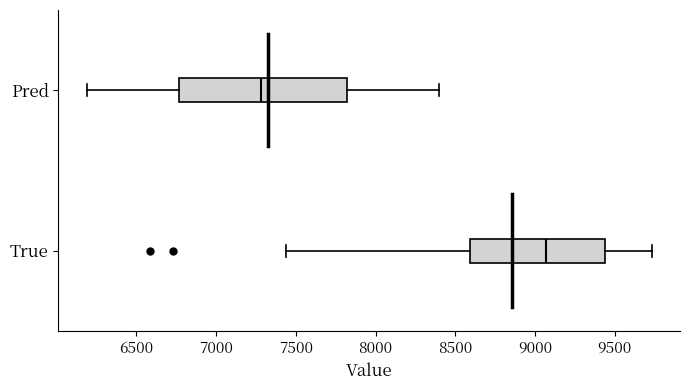

Reading bottom to top, read every box against the x-axis: the position of its median line, the range the box covers, and the ends of its whiskers. The values are not printed on the chart, so give them approximately, as read against the axis.

True: median 9050, box 8600 to 9450, whiskers 7450 to 9750
Pred: median 7300, box 6750 to 7800, whiskers 6200 to 8400